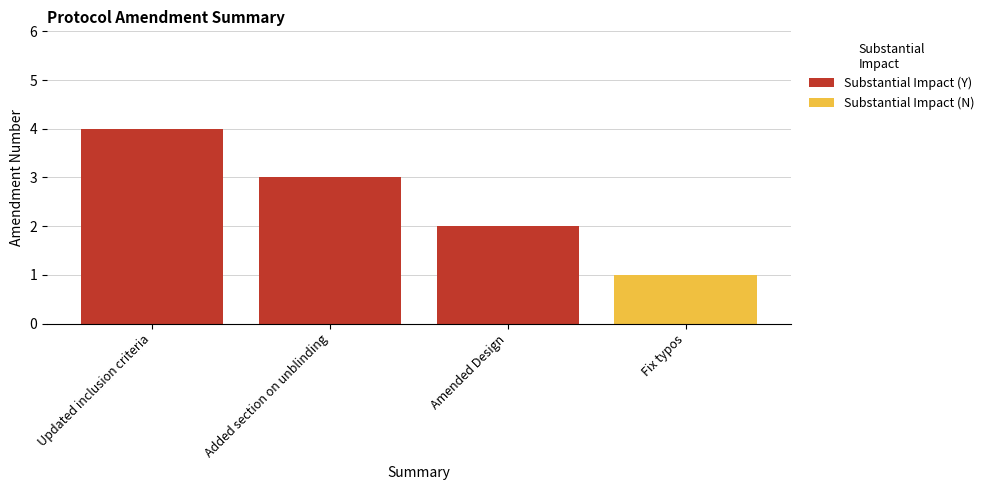

Rank the categories by Substantial Impact (Y) value from lowest to highest.

Amended Design, Added section on unblinding, Updated inclusion criteria